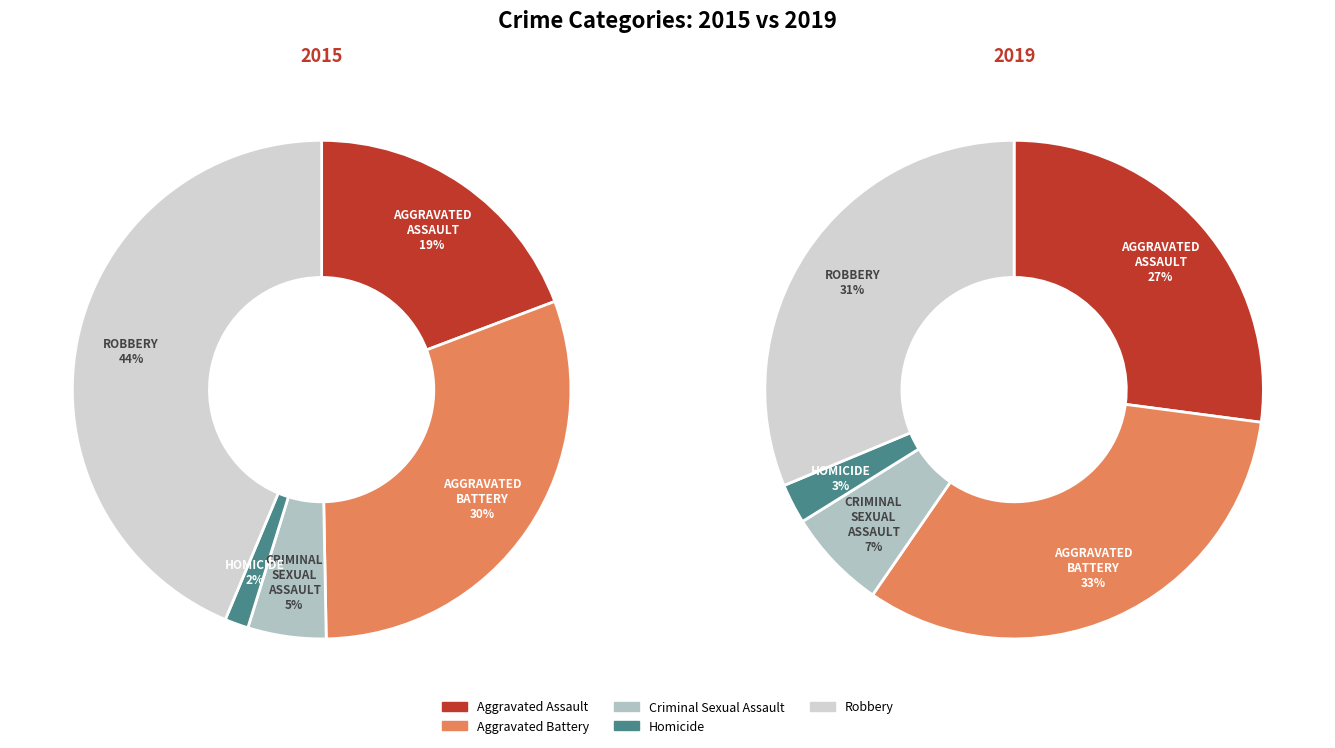

What is the largest slice in the pie chart?

Aggravated Battery